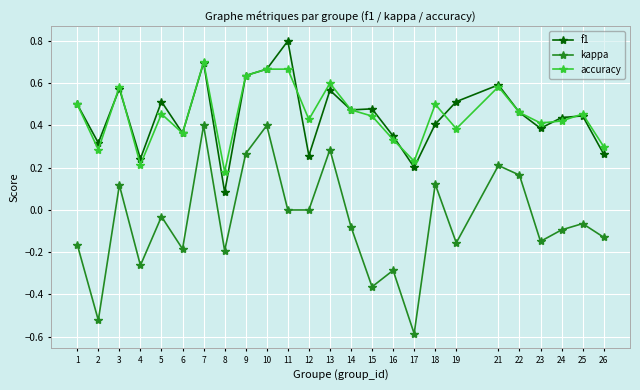

After their last crossing, which series has the higher values: accuracy or f1?

accuracy